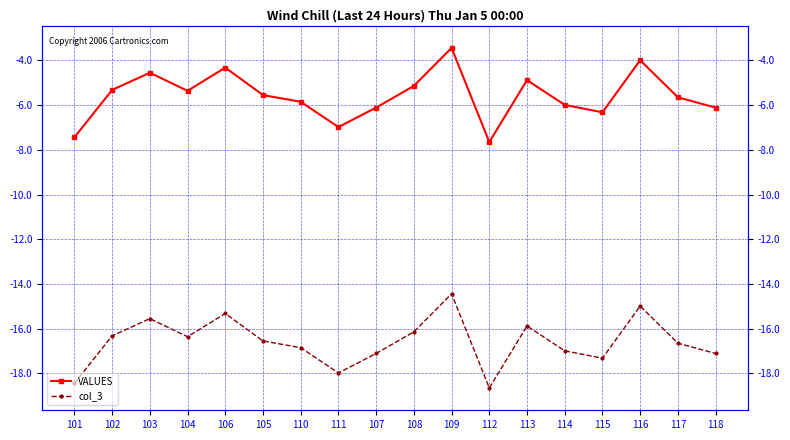

Reading left to right, list all the values displayed in this chart.

VALUES: -7.4	-5.3	-4.5	-5.4	-4.3	-5.5	-5.8	-7.0	-6.1	-5.1	-3.4	-7.7	-4.9	-6.0	-6.3	-4.0	-5.7	-6.1
col_3: -18.4	-16.3	-15.6	-16.4	-15.3	-16.6	-16.9	-18.0	-17.1	-16.1	-14.4	-18.6	-15.9	-17.0	-17.3	-15.0	-16.6	-17.1